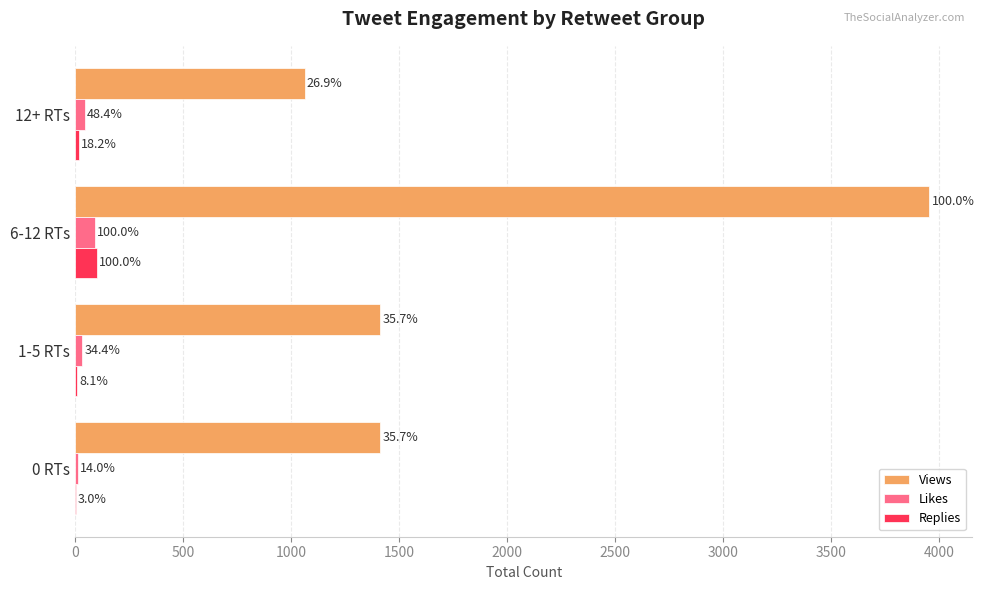

What are all the series names shown in the legend?

Views, Likes, Replies